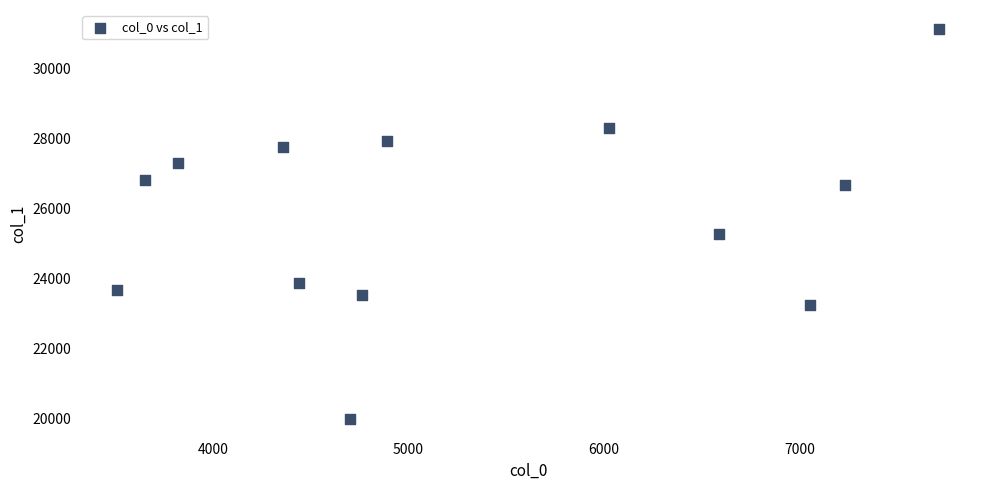

What is the range of X values (max minus min)?

4198.6